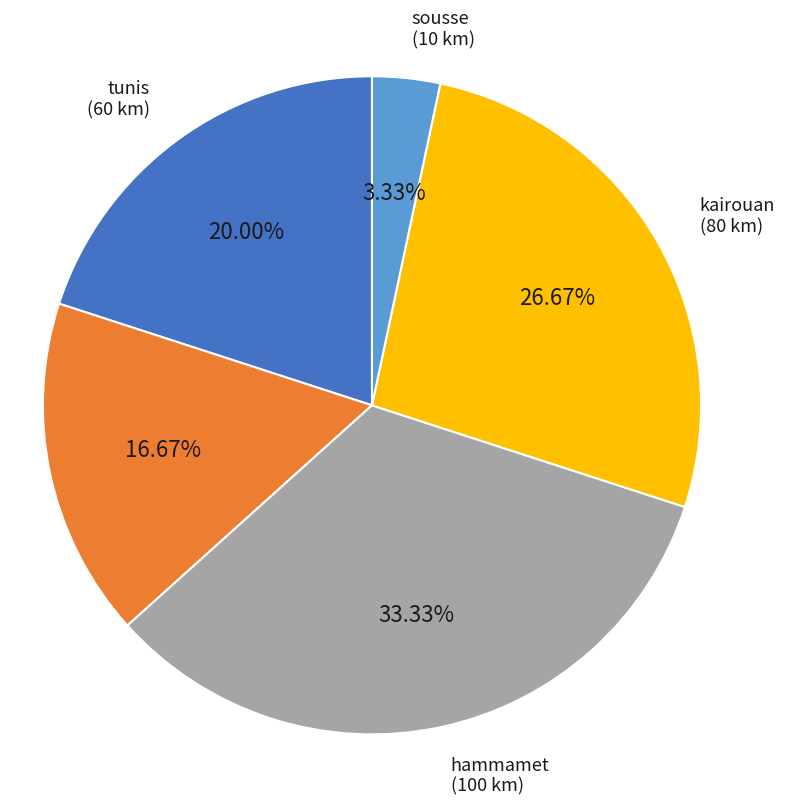

How many segments does this pie chart have?

5